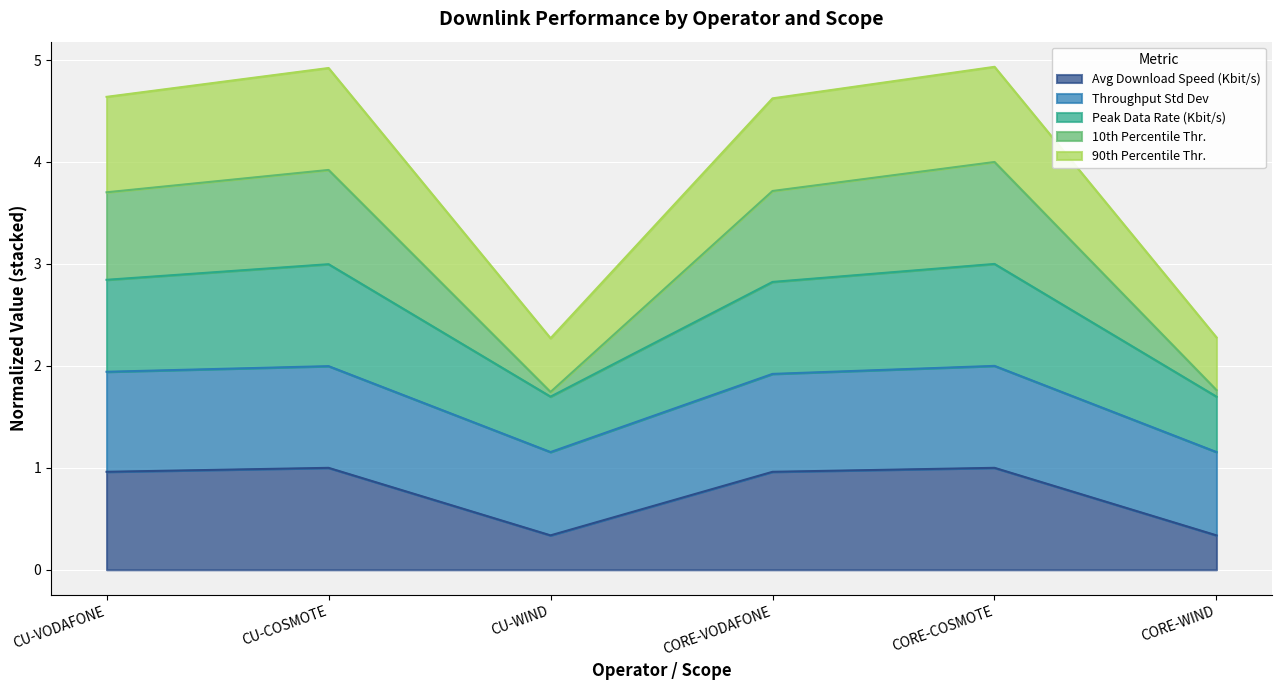

At which label does Peak Data Rate (Kbit/s) reach its peak?

CORE-COSMOTE